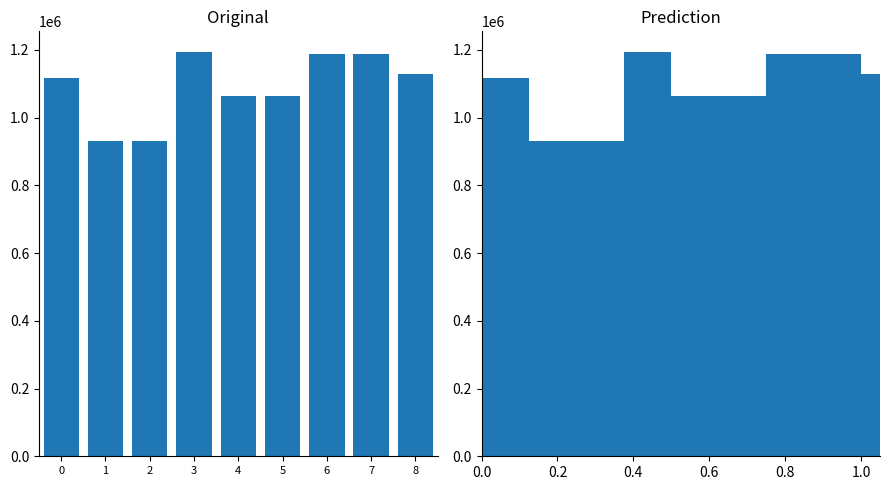

Reading left to right, extract all data points from this chart.

0=1118640	1=930342	2=930341	3=1195251	4=1064052	5=1064051	6=1186639	7=1186640	8=1130162